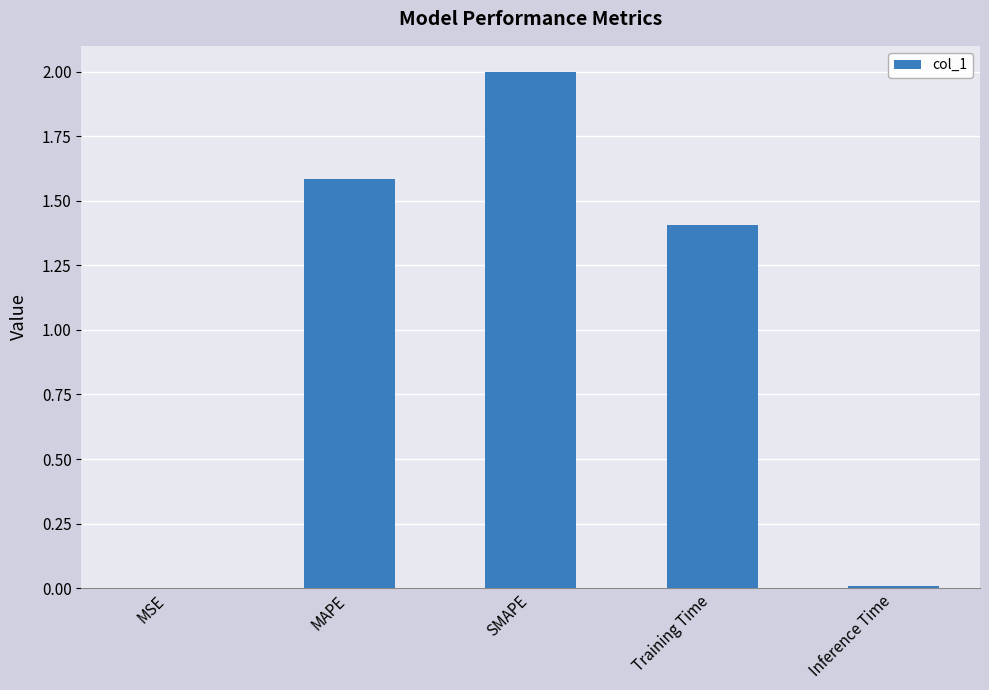

At which label is the value closest to 1?

Training Time